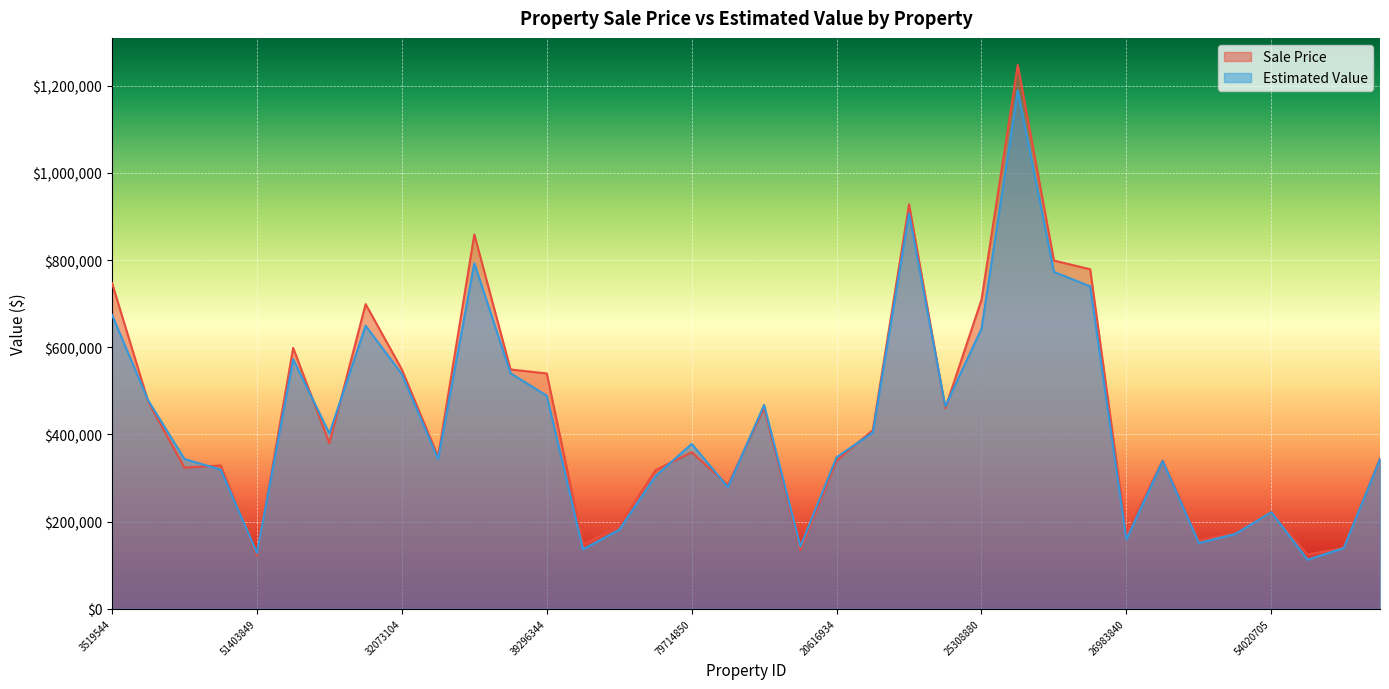

Which has a higher value, 51403849 or 20093892?

20093892